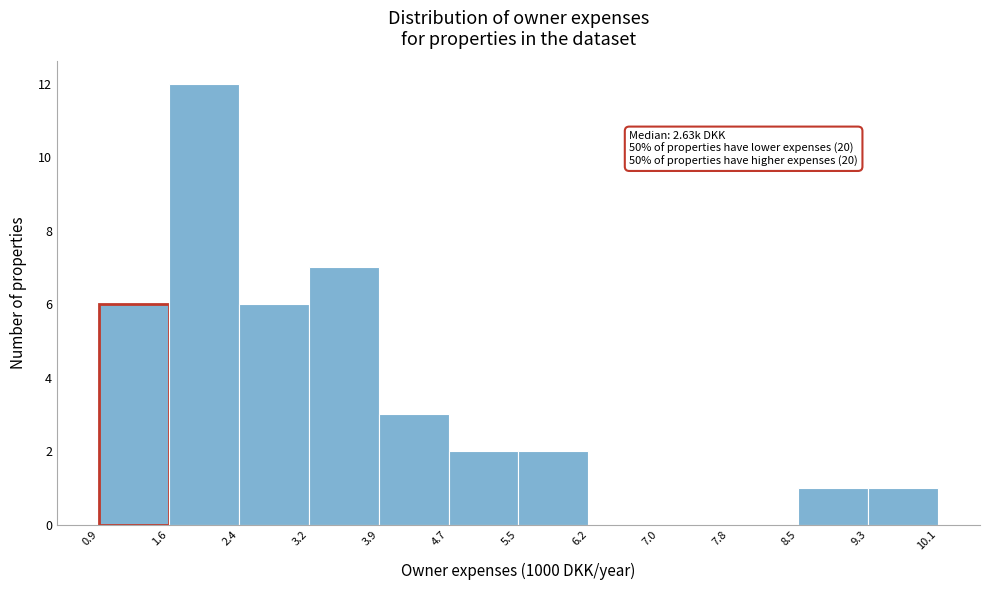

Over which range of the x-axis is the bar tallest?

1.6 to 2.4